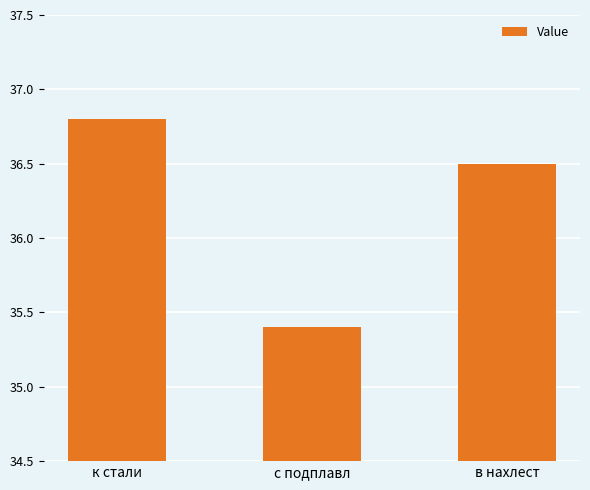

How many series are shown in this chart?

1